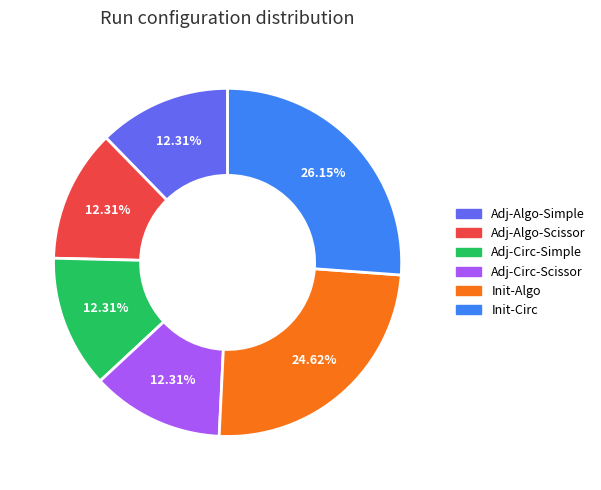

Is there any slice that represents more than half of the pie?

No